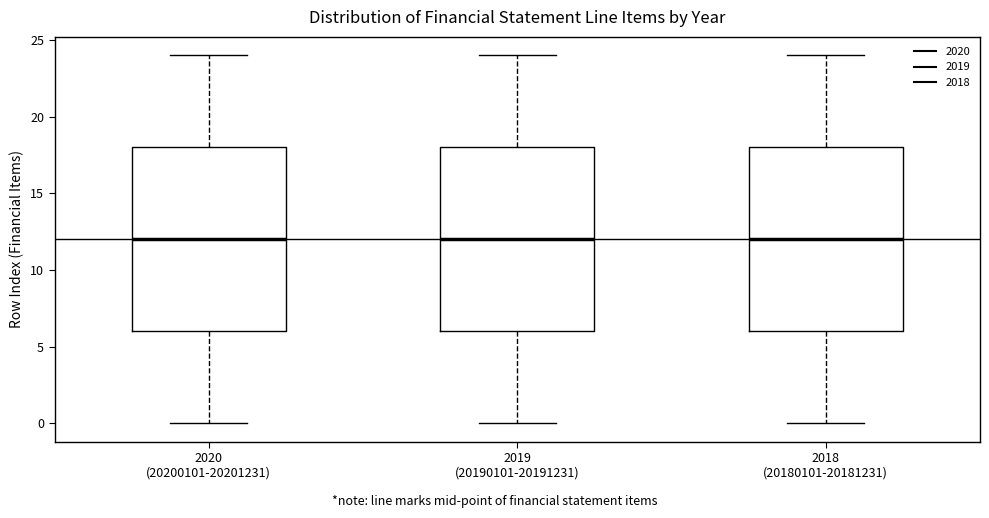

Reading left to right, read every box against the y-axis: the position of its median line, the range the box covers, and the ends of its whiskers. The values are not printed on the chart, so give them approximately, as read against the axis.

2020 (20200101-20201231): median 12, box 6 to 18, whiskers 0 to 24
2019 (20190101-20191231): median 12, box 6 to 18, whiskers 0 to 24
2018 (20180101-20181231): median 12, box 6 to 18, whiskers 0 to 24